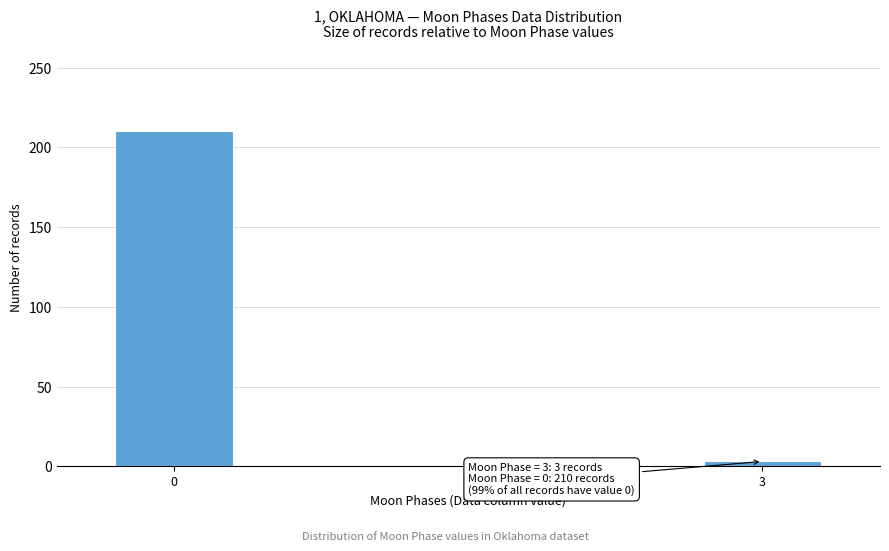

Reading left to right, list all the values displayed in this chart.

0=210	3=3